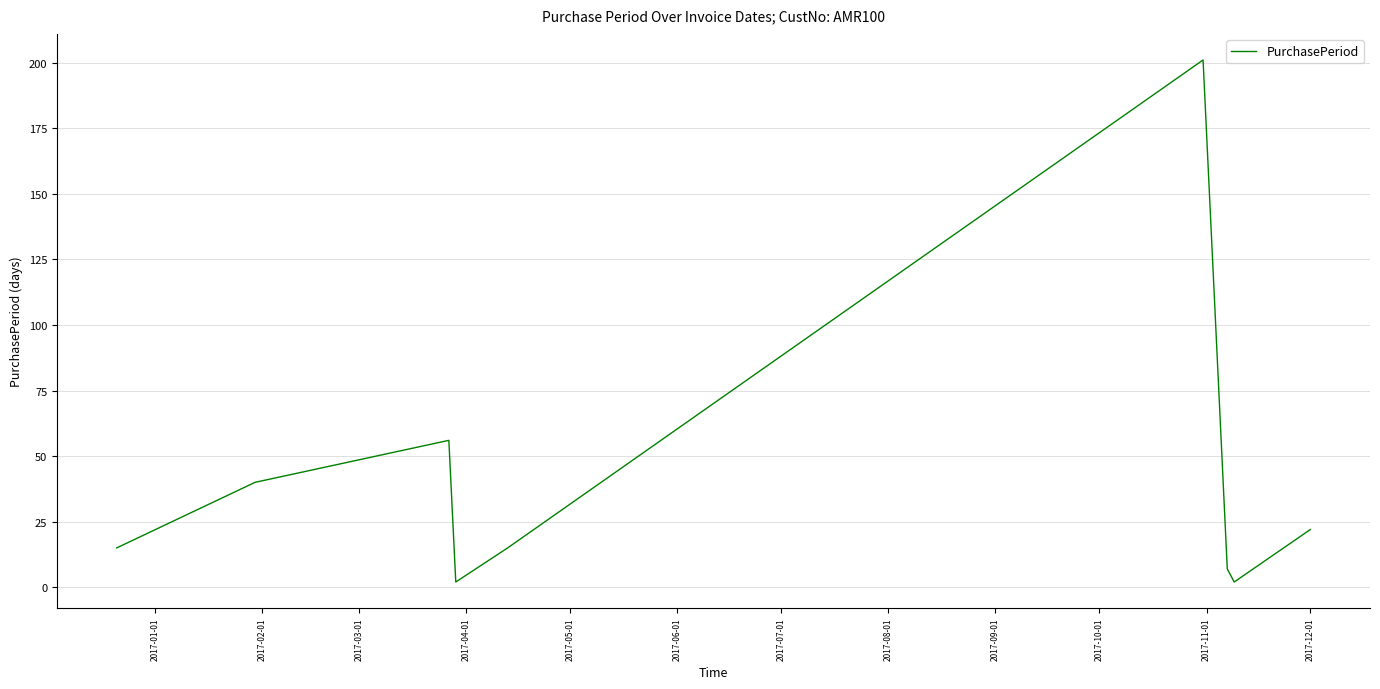

What is the greatest value displayed?

201